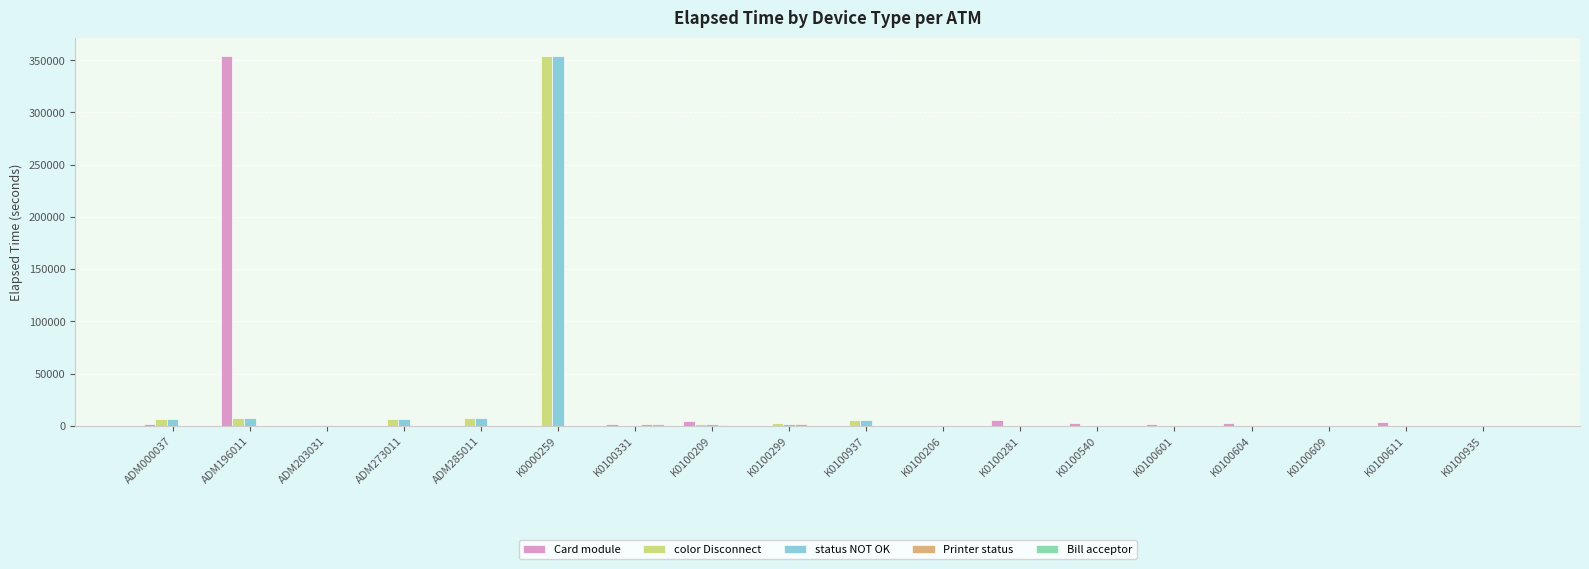

True or false: Card module has a value of 5627 at K0100281.

True